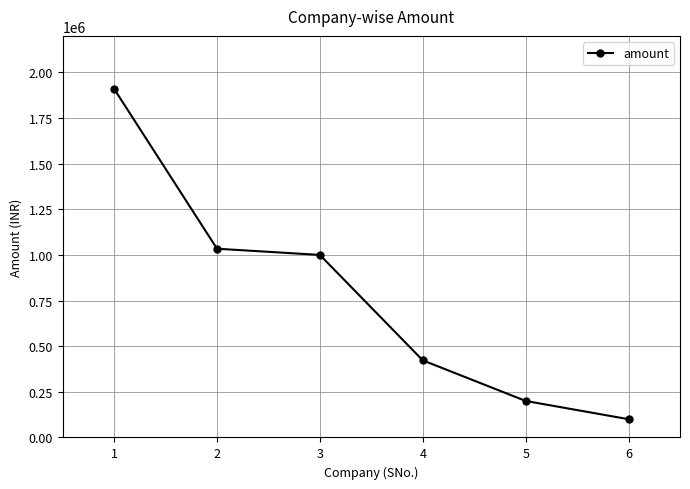

Reading right to left, list all the values displayed in this chart.

100000	200000	422400	1000000	1034000	1910000